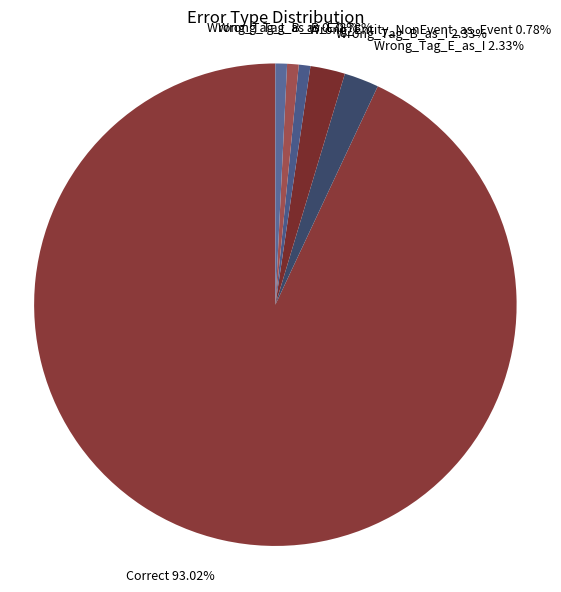

What portion of the pie excludes Wrong_Tag_B_as_I?

97.7%